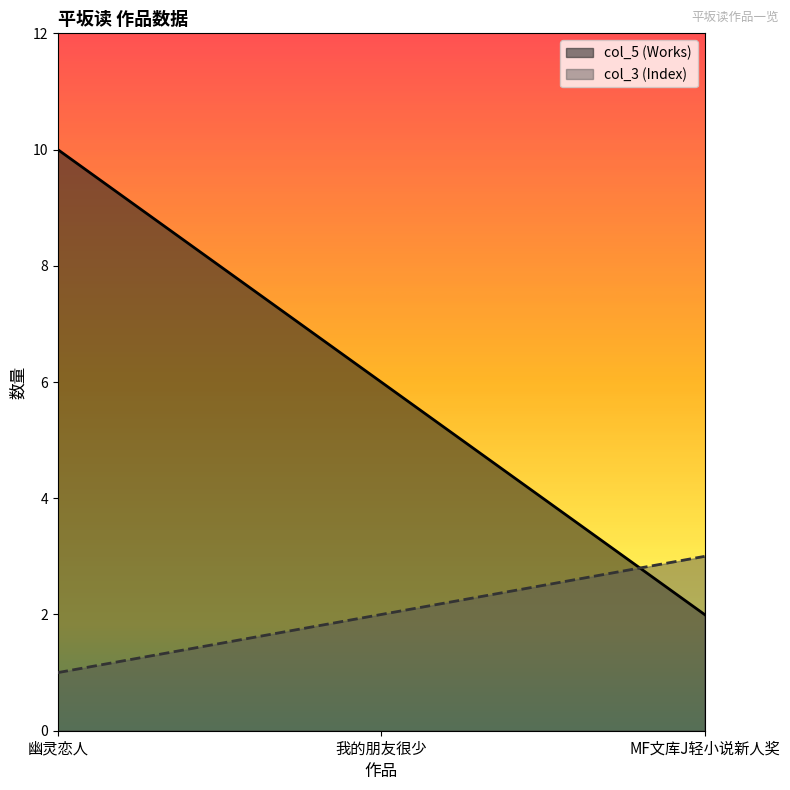

How many data points in col_3 (Index) are less than 2?

1